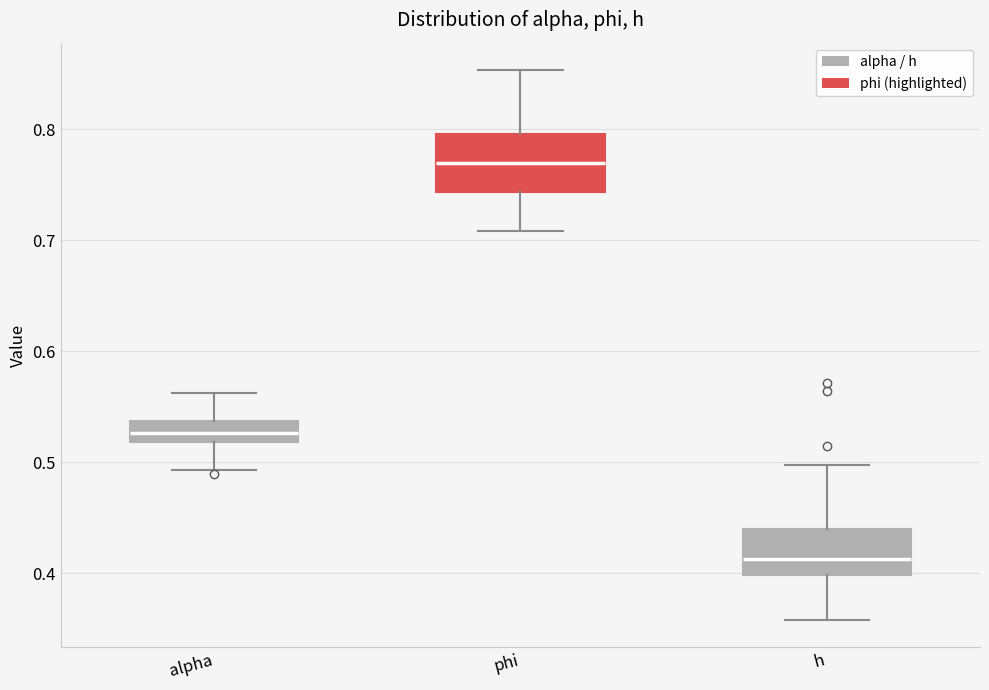

Which box is the tallest, from its lower edge to its upper edge?

phi